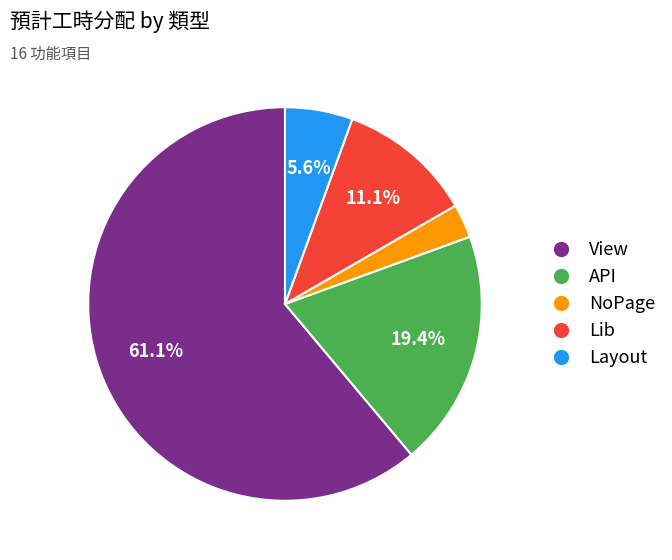

Between Lib and API, which is larger?

API